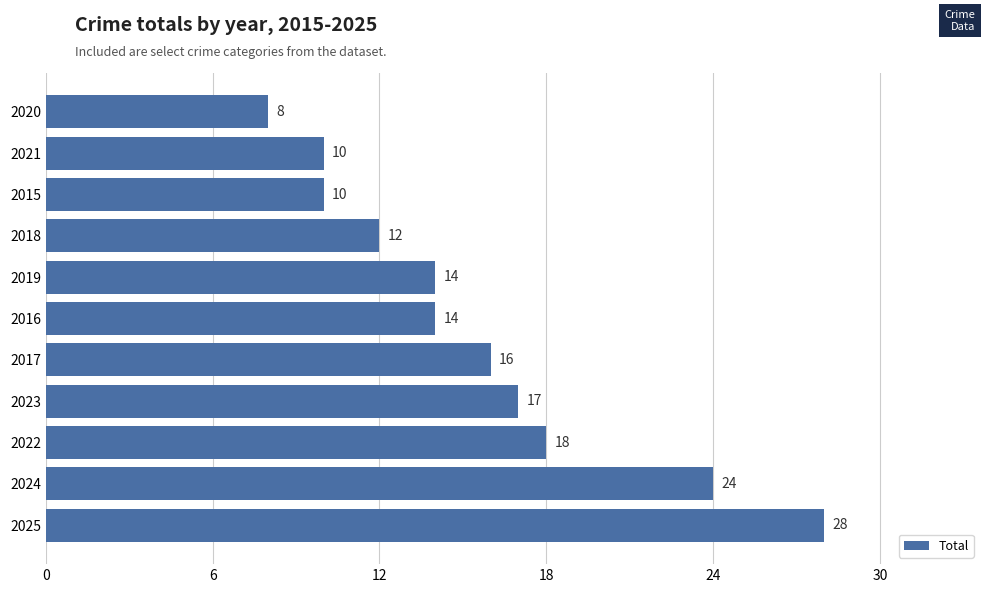

How many categories are shown in the chart?

11